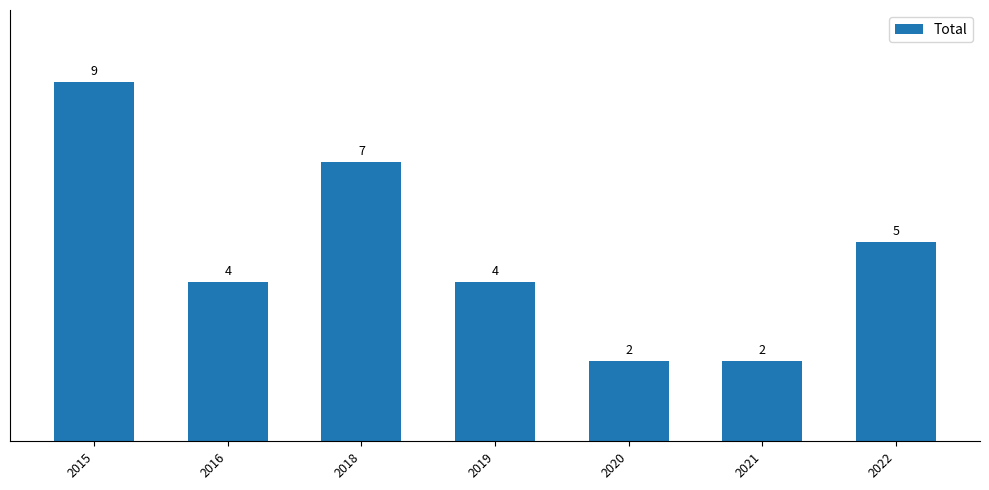

What is the difference between the values at 2018 and 2021?

5